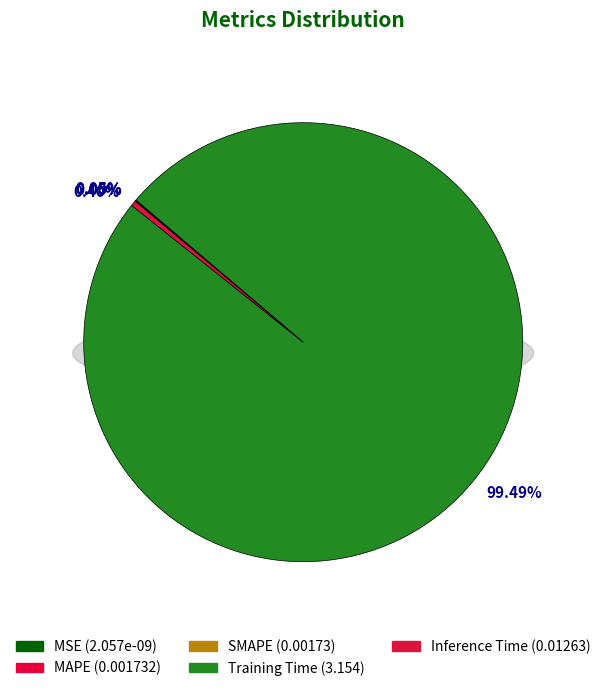

What is the majority slice?

Training Time